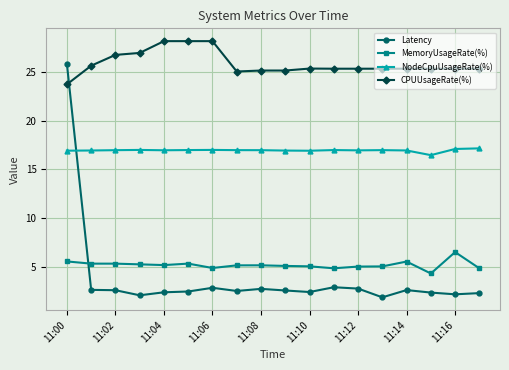

What is the value of the Latency point at the 10th from the left?

2.6